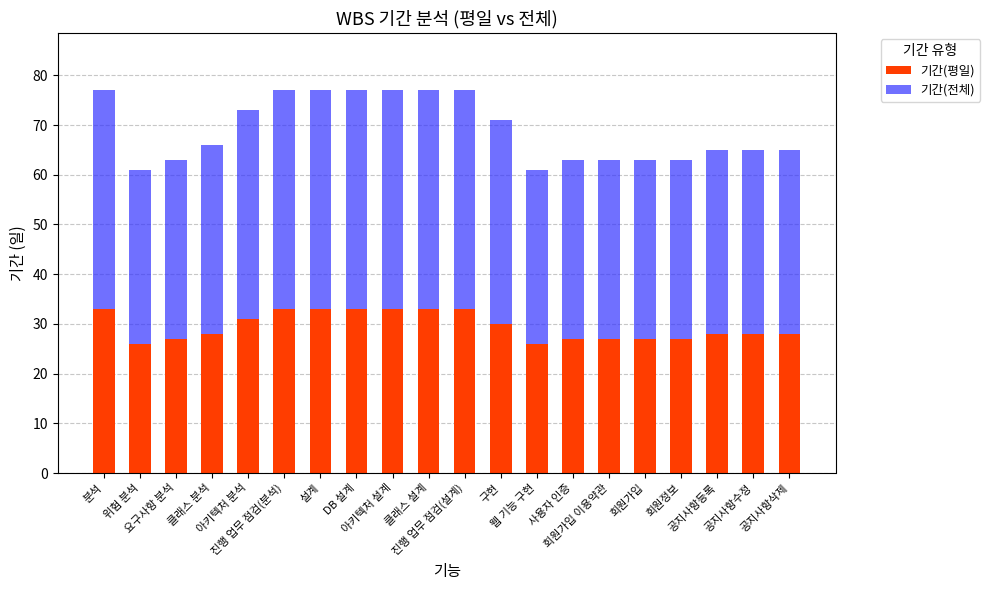

How many 기간(평일) values are between 27 and 33?

18